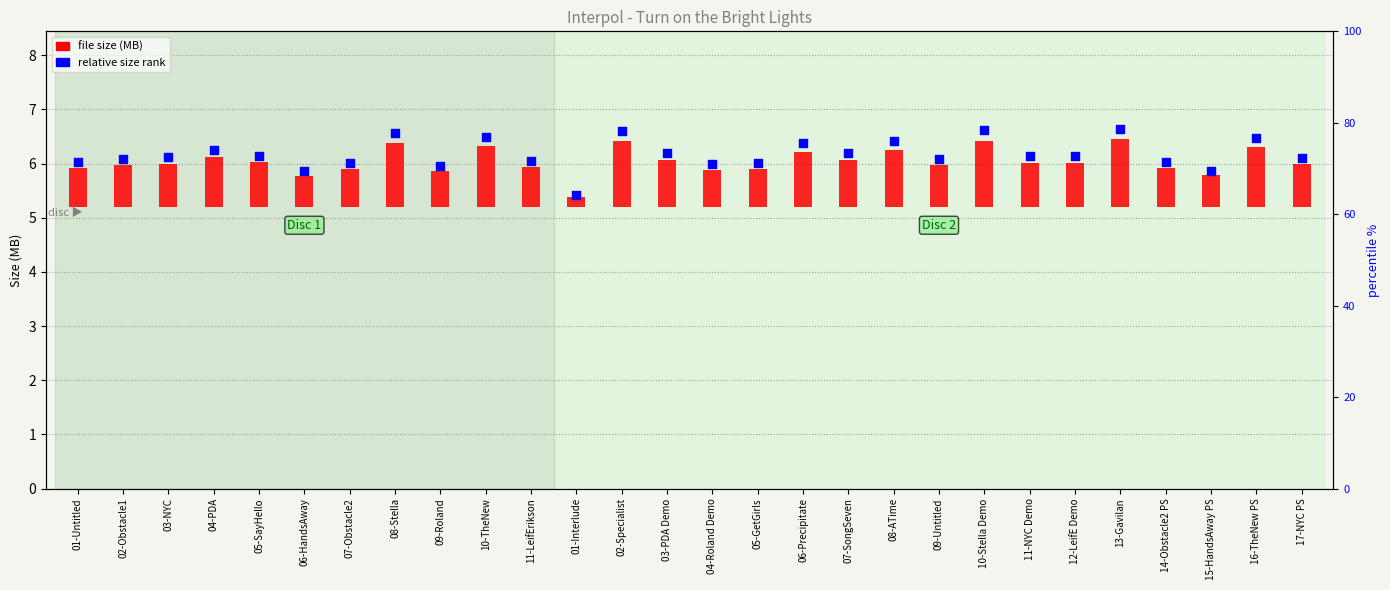

What are all the series names shown in the legend?

file size (MB), relative size rank